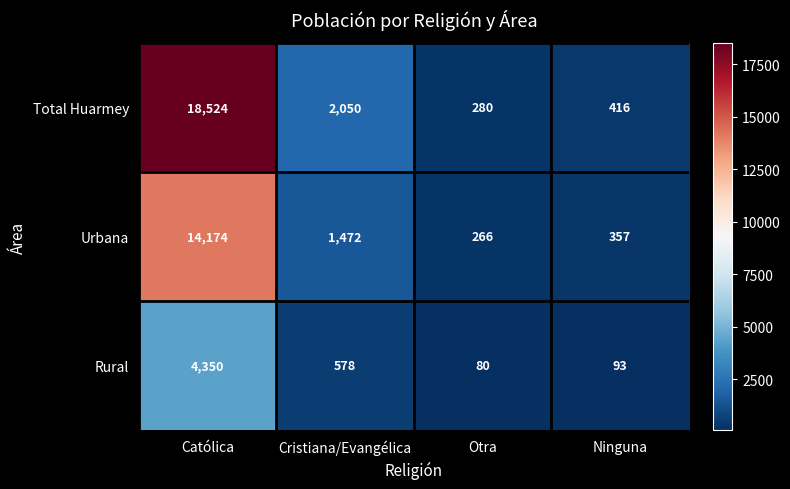

What is the sum of all Total Huarmey values?

21270